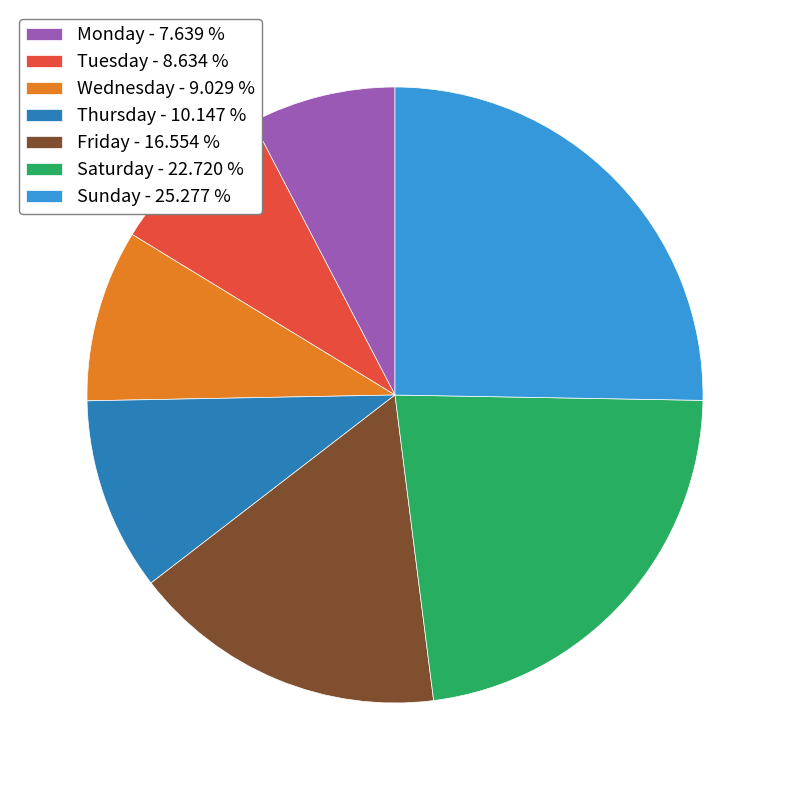

Does Saturday - 22.720 % account for over 50% of the chart?

No